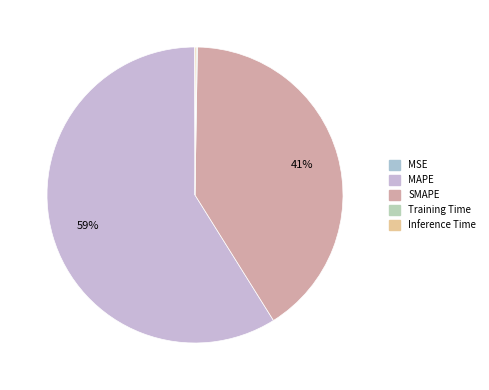

To the nearest percent, what is the difference between the largest and smallest slice percentages?

59%